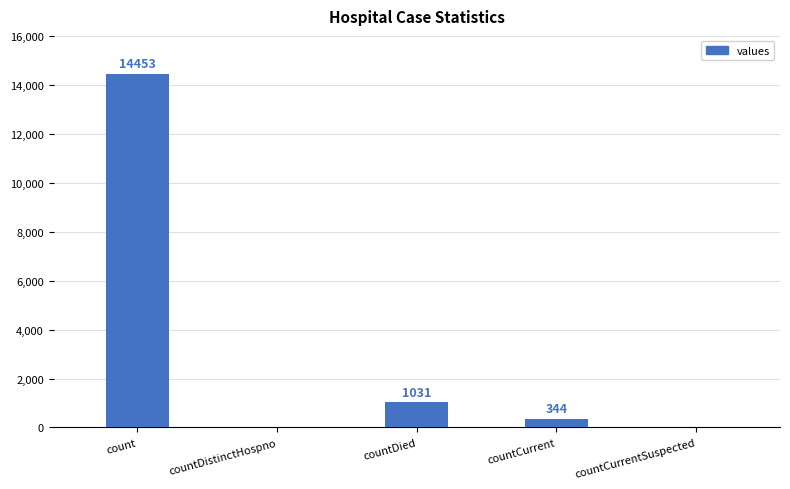

The chart shows a value of 1592 at countDied. True or false?

False